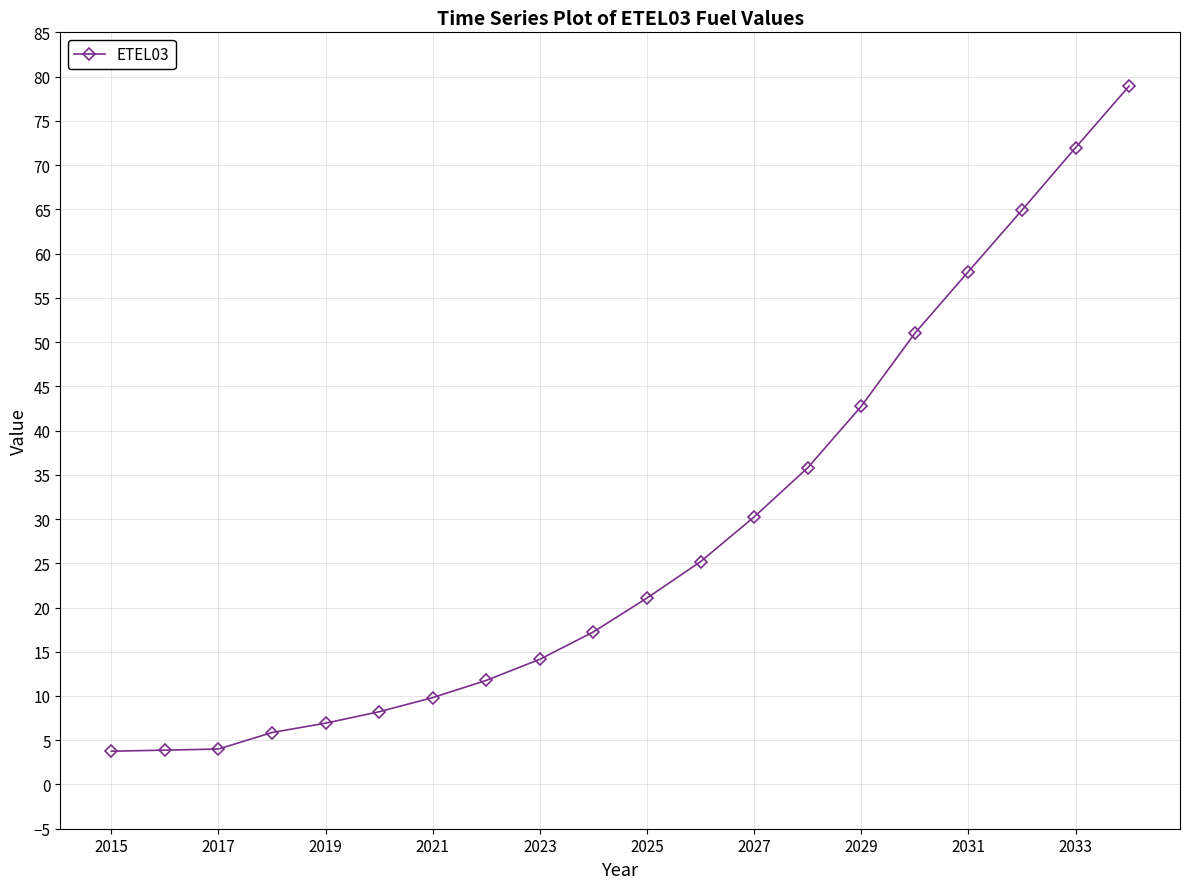

What is the difference between the second highest and minimum values?

68.2